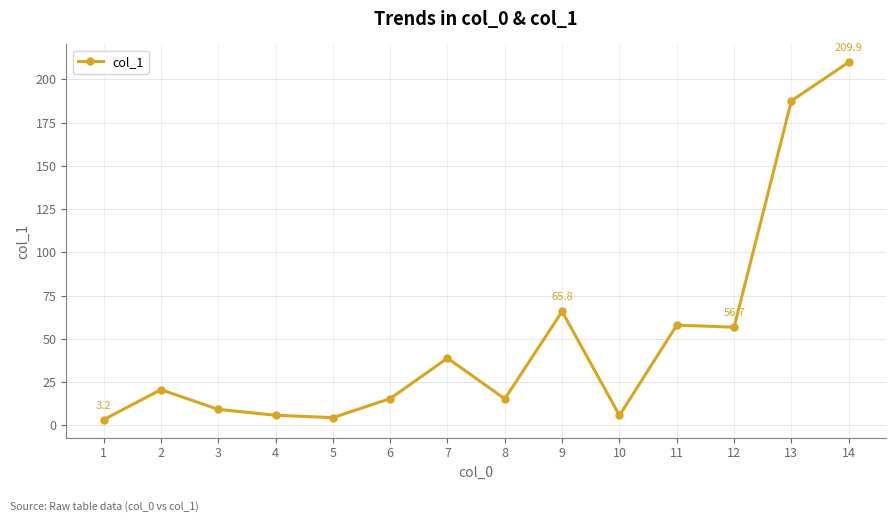

Read the value at 4.

5.8